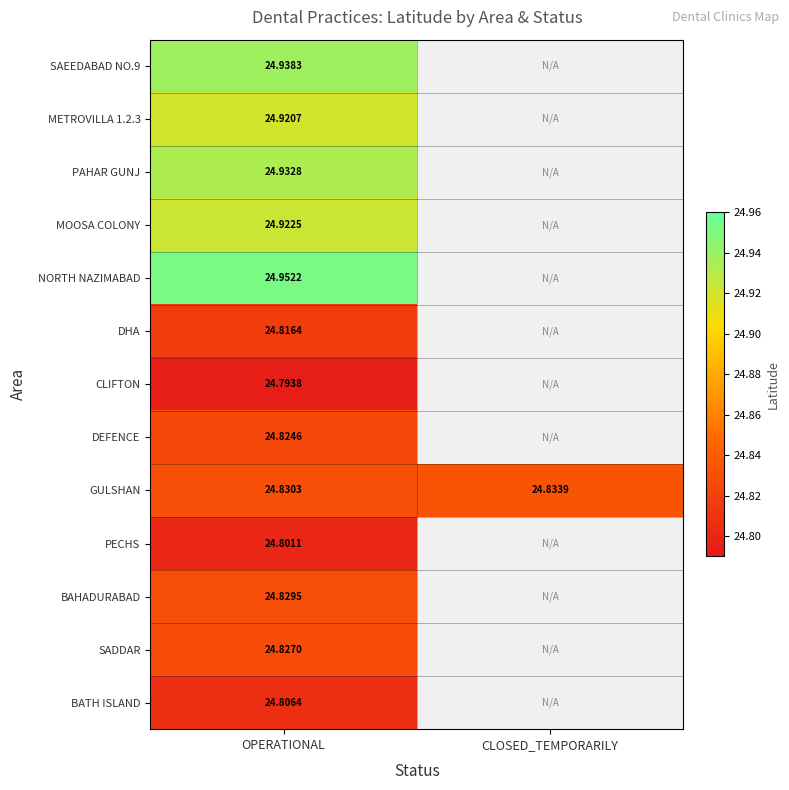

Is it true that DEFENCE equals 38.5 at OPERATIONAL?

False